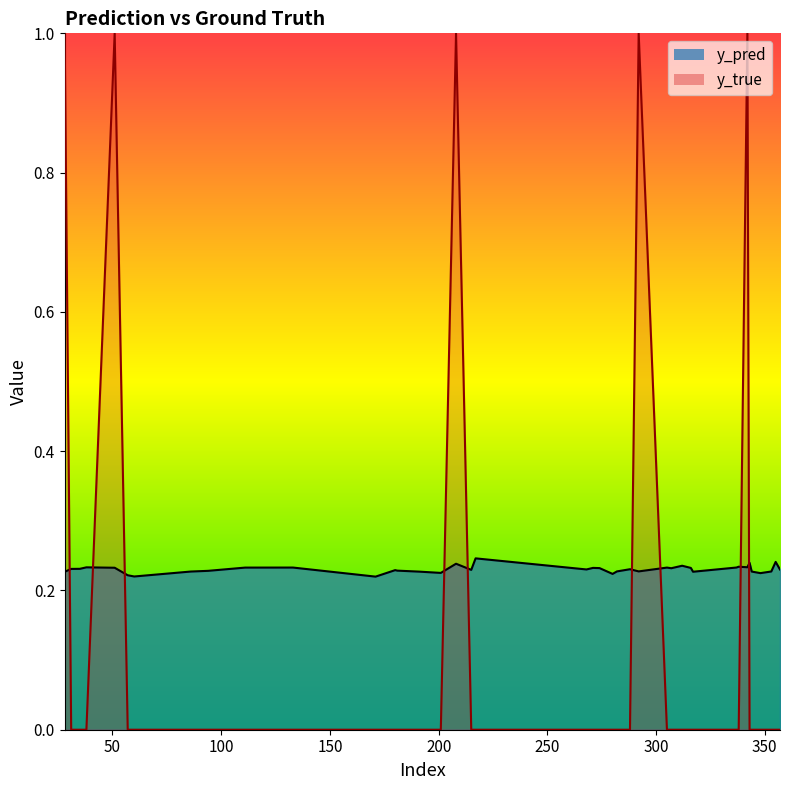

Where is the first local maximum for y_true?

51